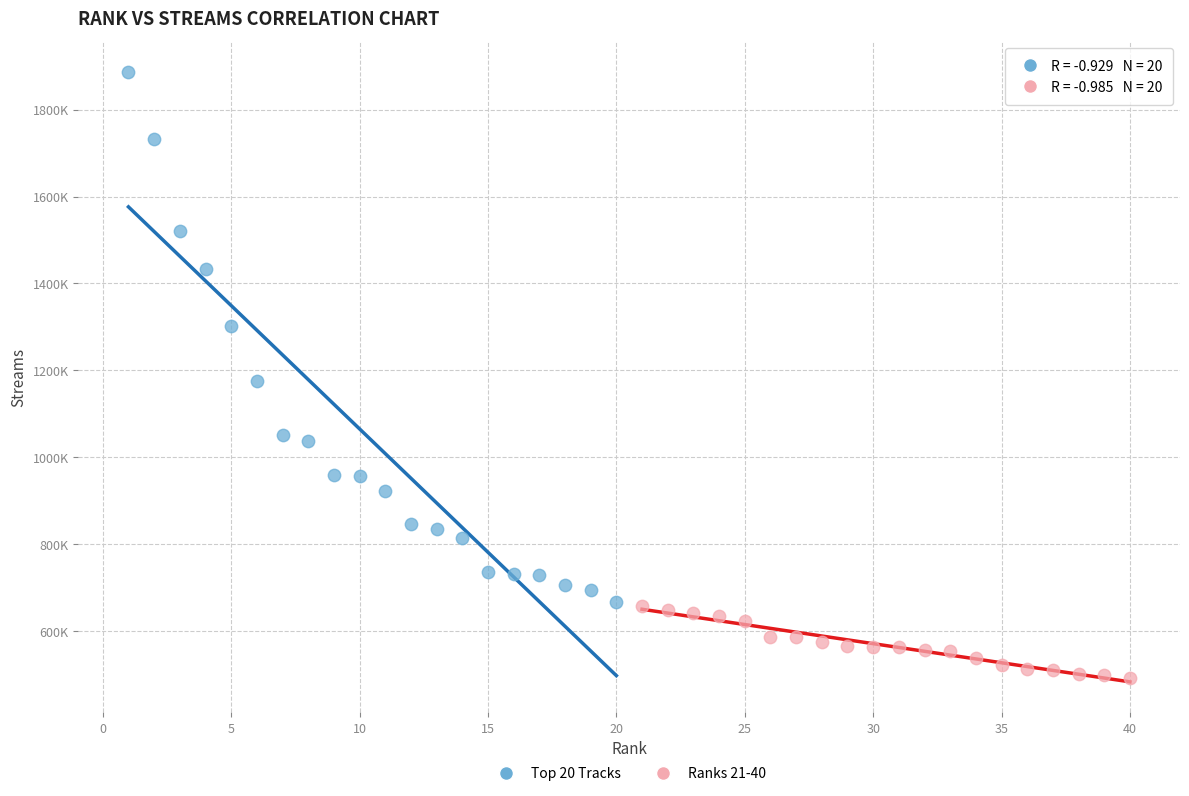

Which series contains the lowest Y value?

Ranks 21-40